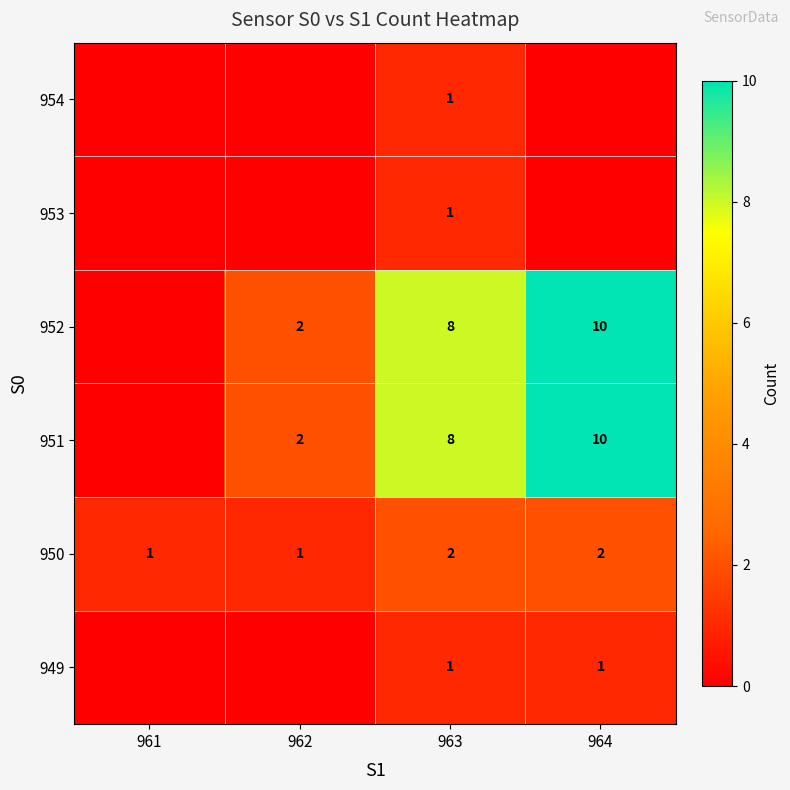

Is the value of 950 at 962 greater than the value of 951 at 962?

No